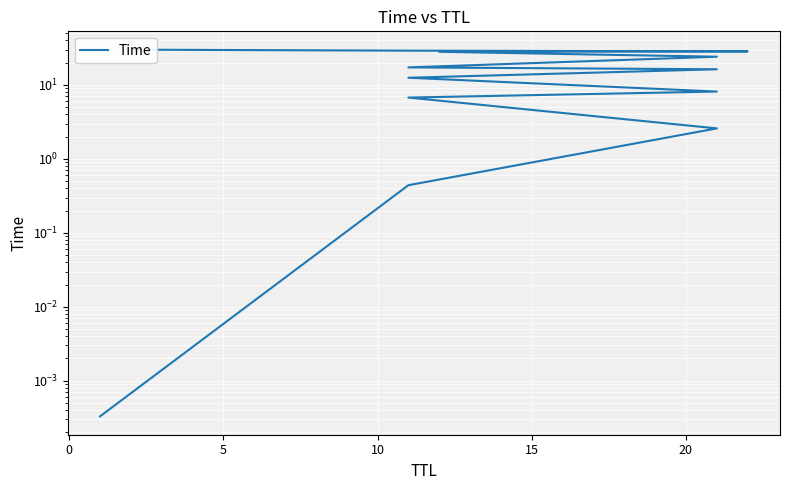

The value at −5 is 0.0. True or false?

False